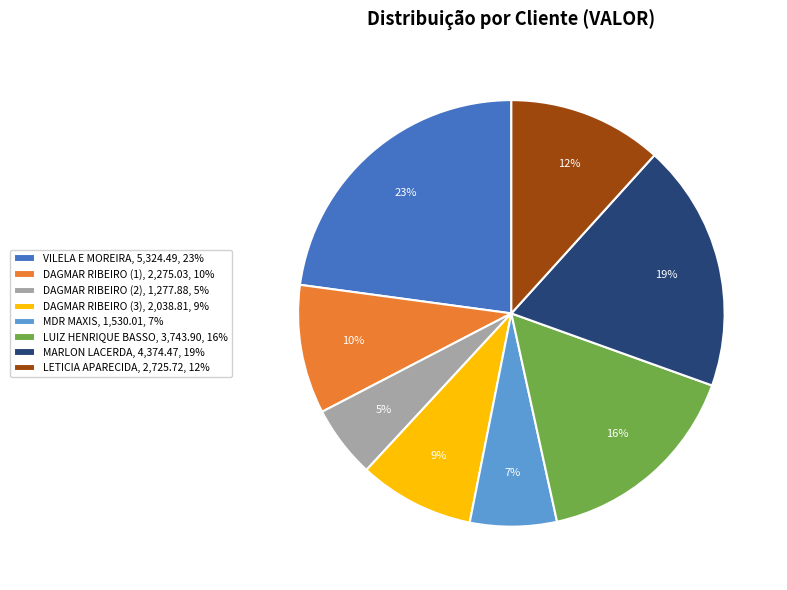

To the nearest percent, what is the difference between the DAGMAR RIBEIRO (1) and DAGMAR RIBEIRO (3) slice percentages?

1%